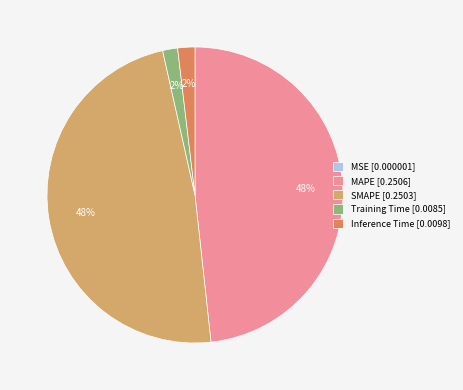

The MAPE slice represents 57% of the pie. True or false?

False